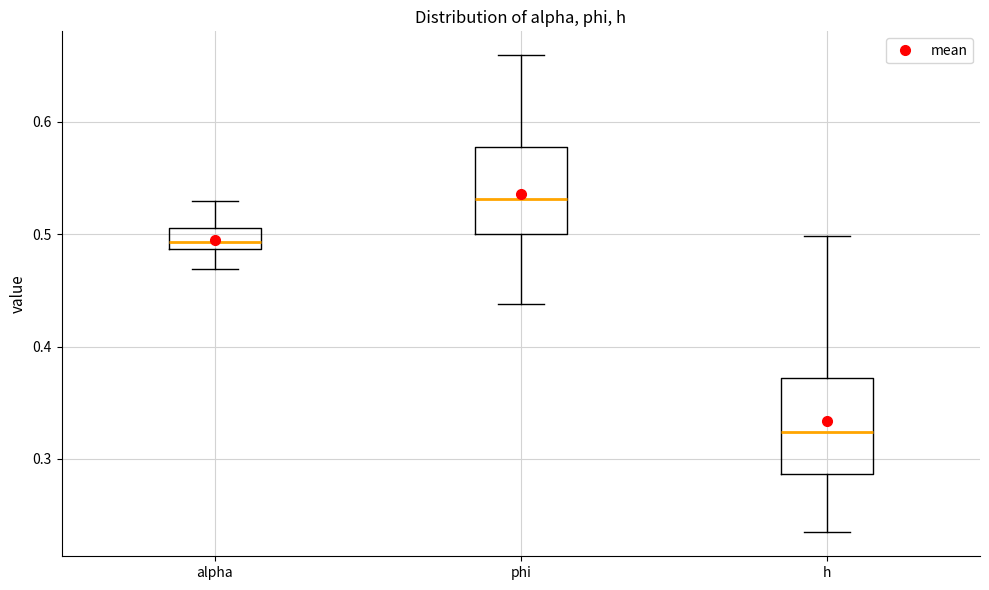

Reading left to right, read every box against the y-axis: the position of its median line, the range the box covers, and the ends of its whiskers. The values are not printed on the chart, so give them approximately, as read against the axis.

alpha: median 0.49 (inside the box), box 0.49 to 0.51, whiskers 0.47 to 0.53
phi: median 0.53, box 0.50 to 0.58, whiskers 0.44 to 0.66
h: median 0.32, box 0.29 to 0.37, whiskers 0.23 to 0.50